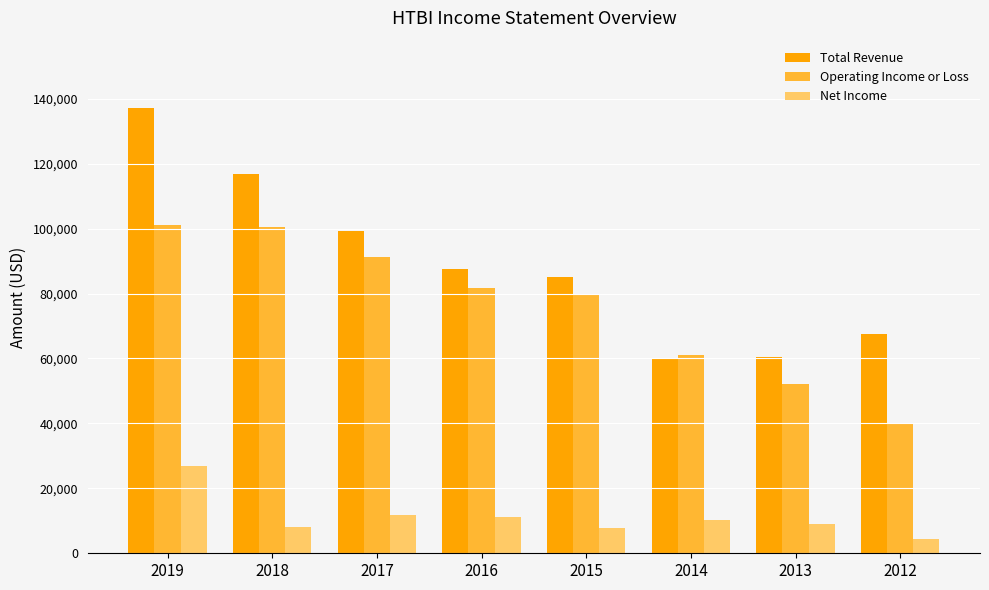

What is the value of the Total Revenue bar at the 6th from the left?

60300